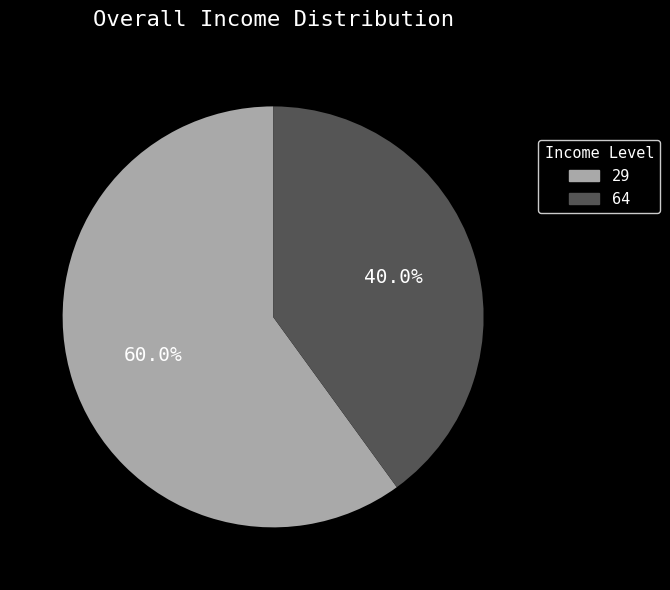

True or false: 29 accounts for 60% of the total.

True